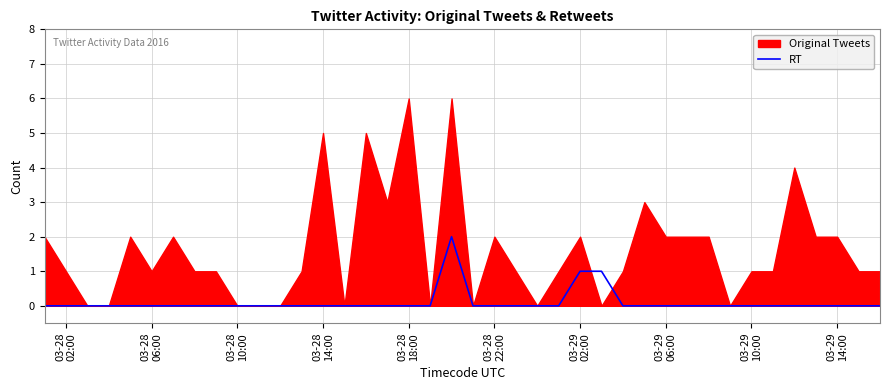

Reading right to left, extract all data points from this chart.

0	0	0	0	0	0	0	0	0	0	0	0	0	1	1	0	0	0	0	0	2	0	0	0	0	0	0	0	0	0	0	0	0	0	0	0	0	0	0	0